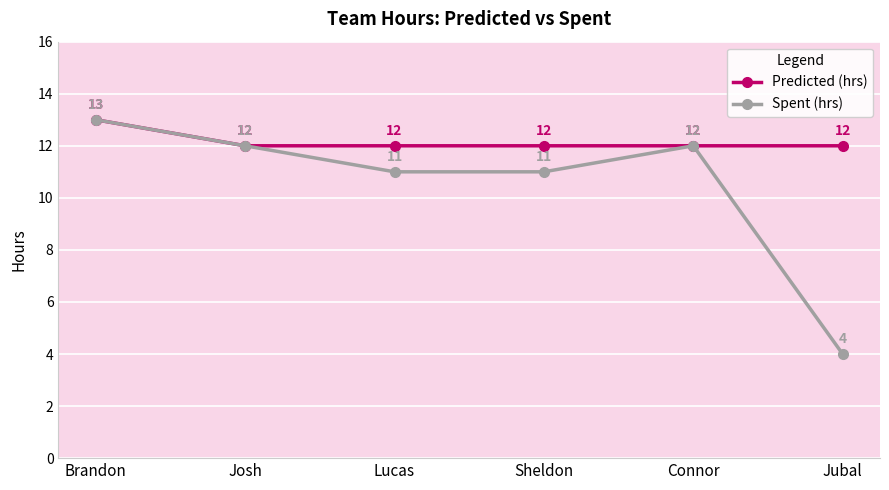

What is the approximate value of Predicted (hrs) at Jubal?

12